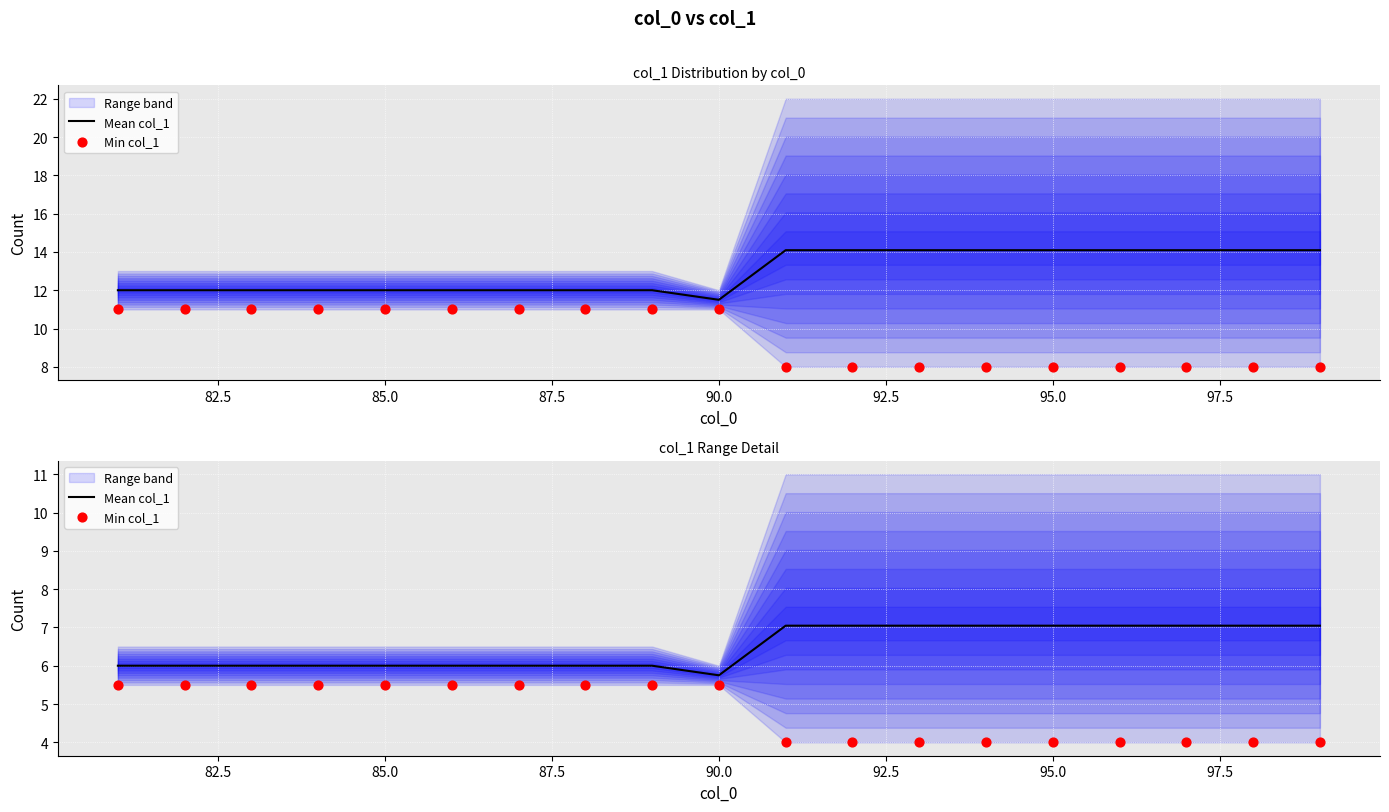

Which series contains the lowest Y value?

Min col_1